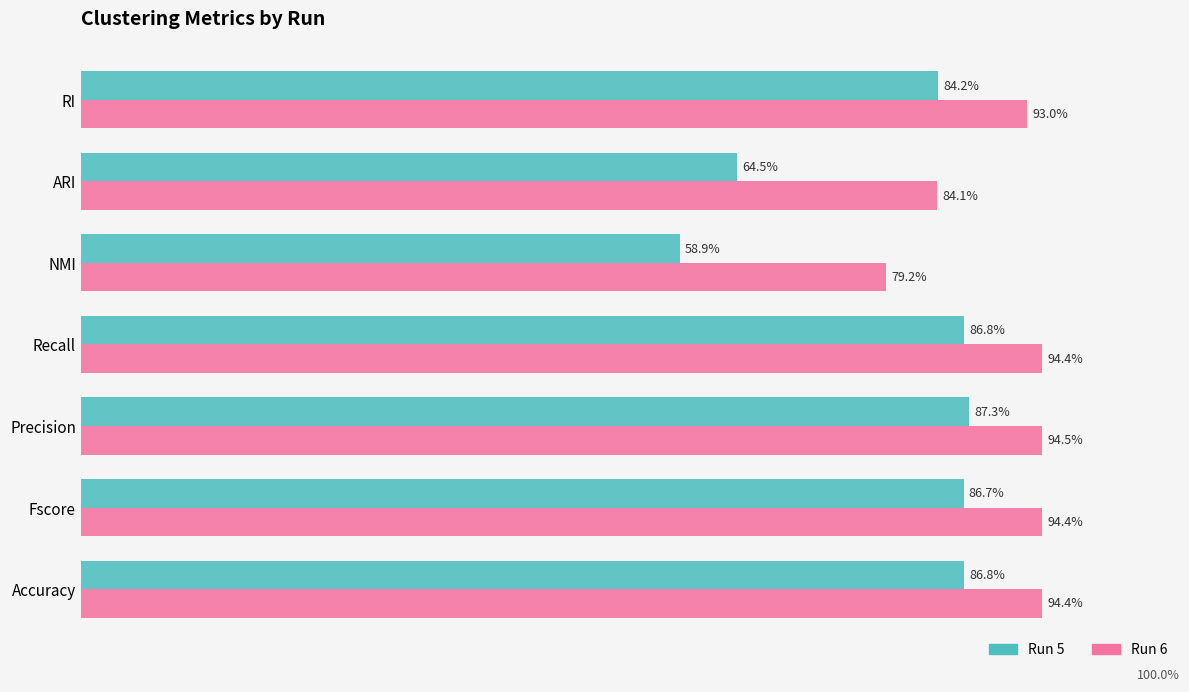

Is it true that 5 equals 0.9 at Recall?

True